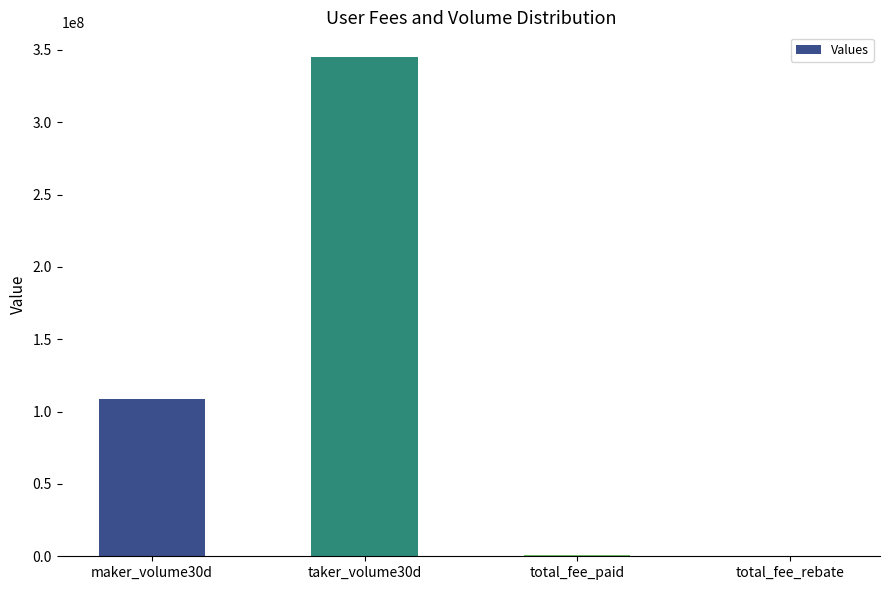

Approximately how many times larger is the value at maker_volume30d compared to taker_volume30d?

0.3